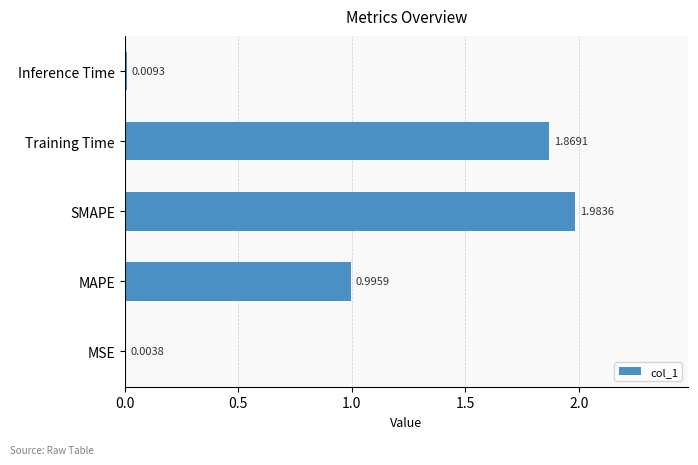

What is the sum of all values?

4.9